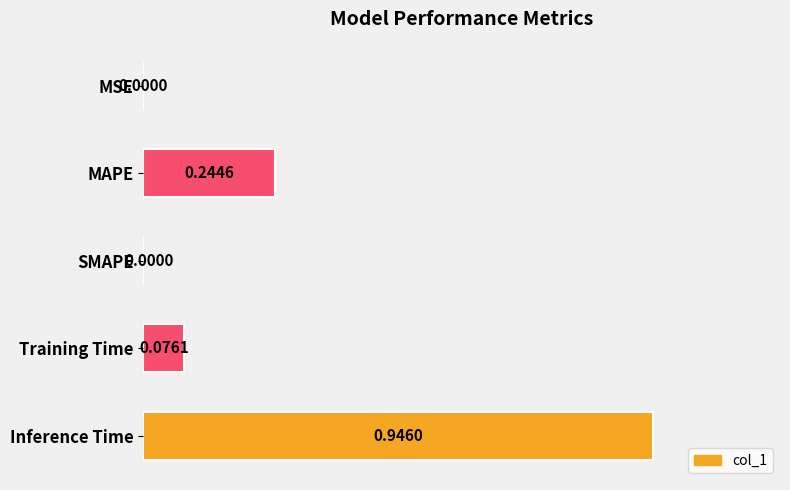

What is the sum of the values at Training Time and MAPE?

0.3